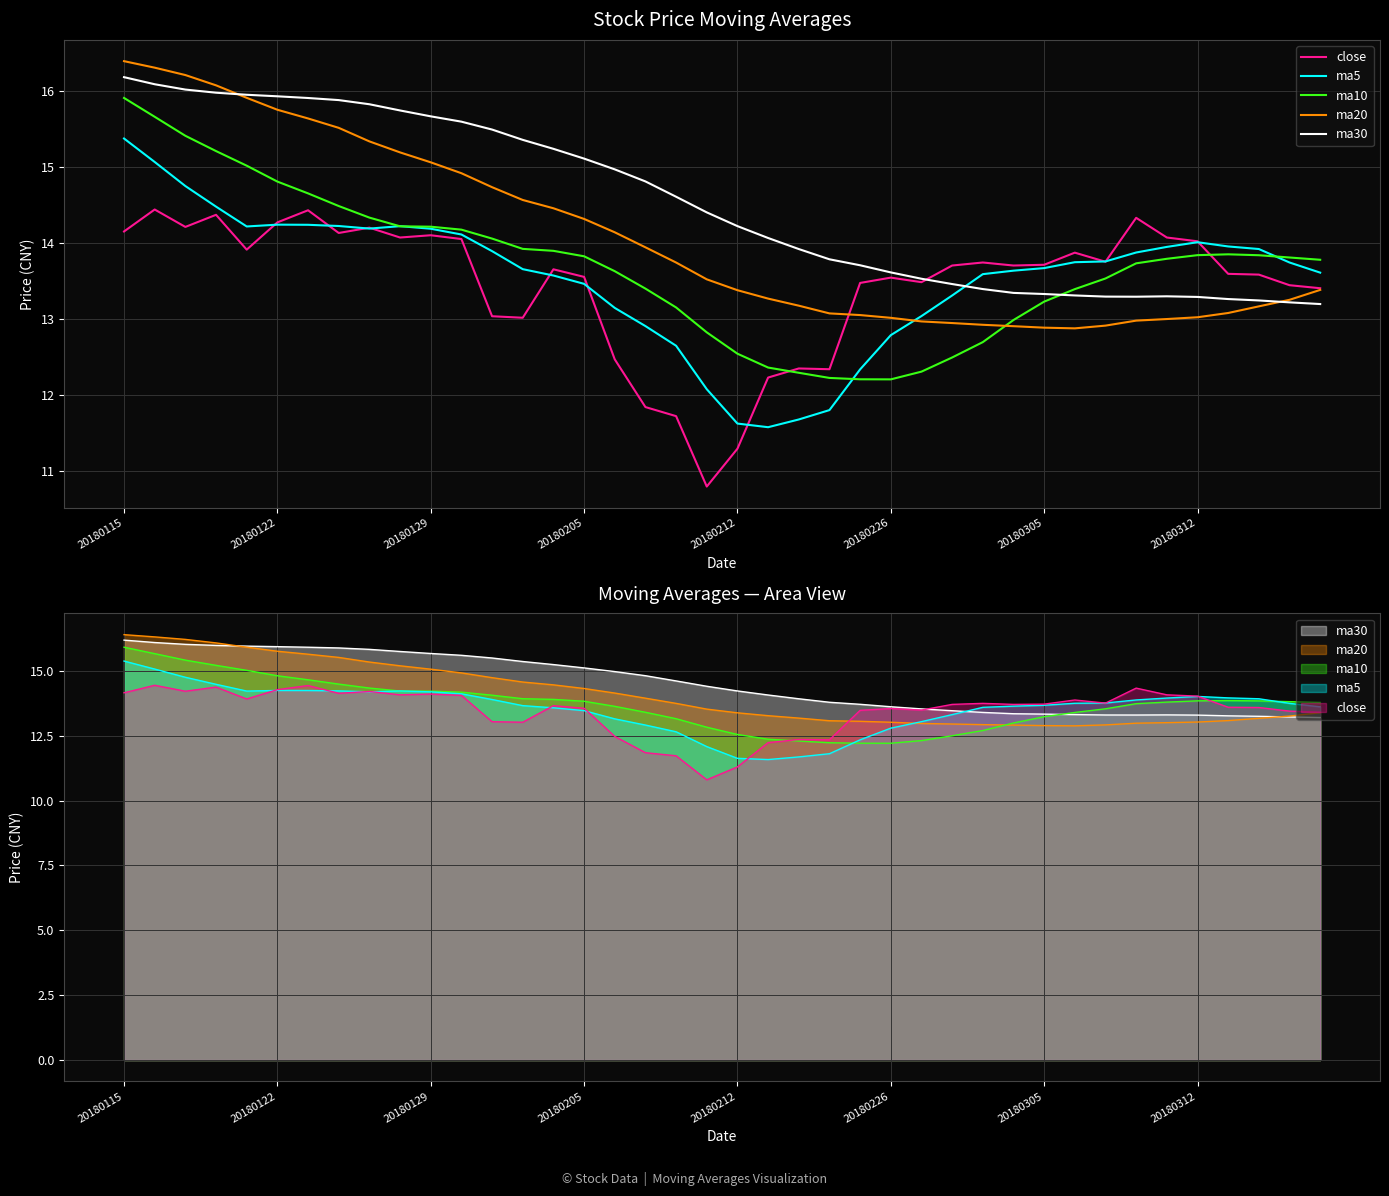

Which series has the largest range (max minus min)?

ma5